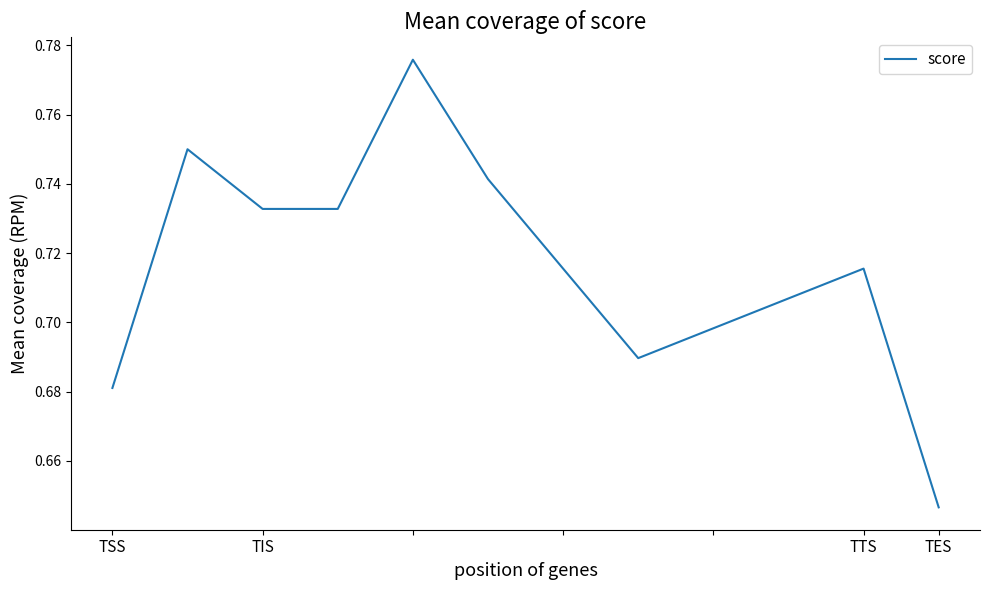

How many lines are shown in the chart?

1